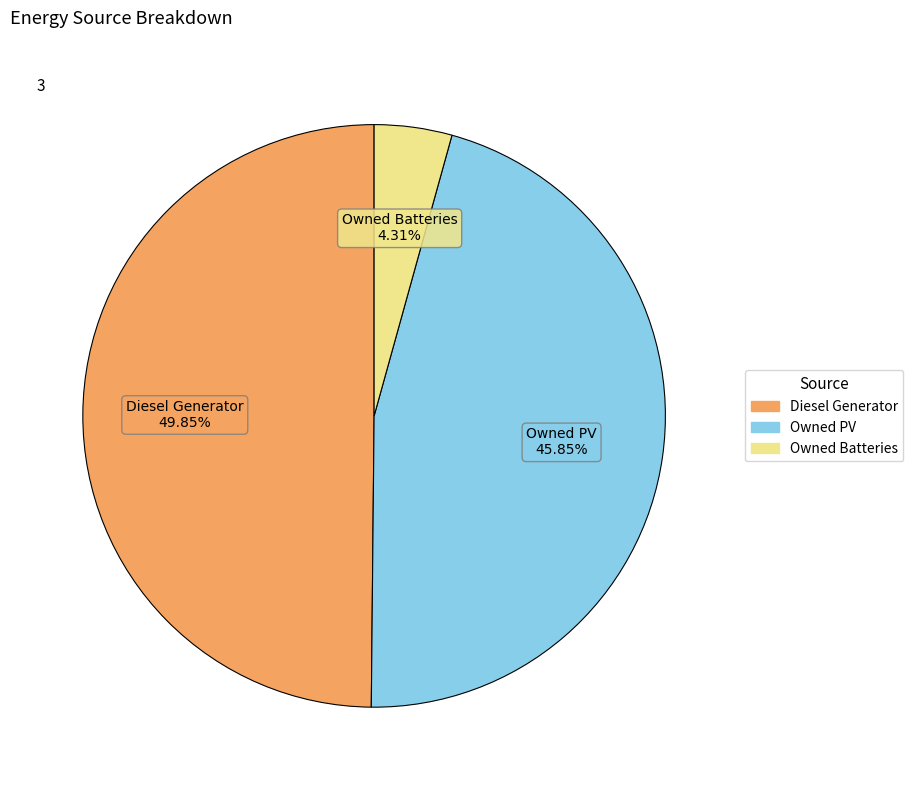

How many segments does this pie chart have?

3